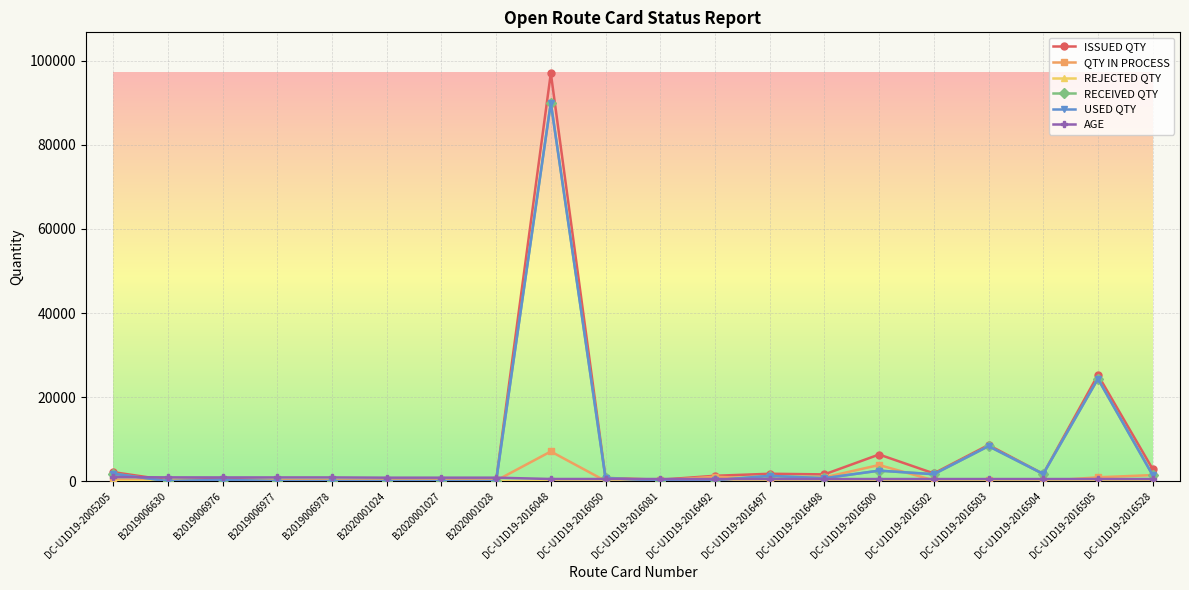

At which category is the sum across all series the highest?

DC-U1D19-2016048